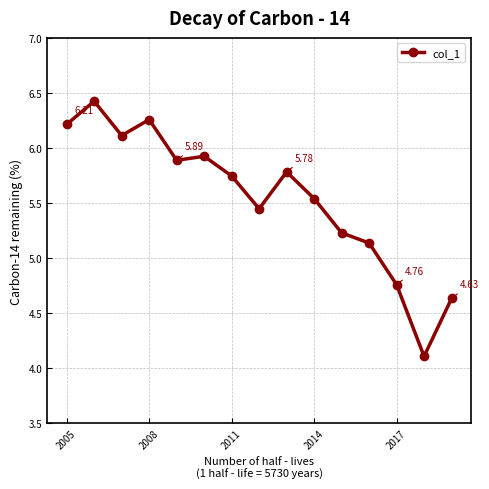

True or false: the data has more than 1 interior local peaks.

True